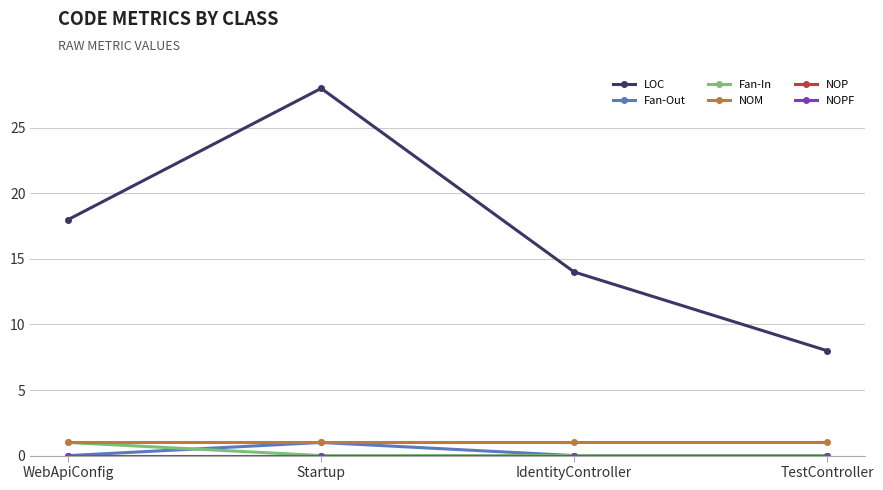

Reading right to left, what are all the values shown in this chart?

LOC: 8	14	28	18
Fan-Out: 0	0	1	0
Fan-In: 0	0	0	1
NOM: 1	1	1	1
NOP: 0	0	0	0
NOPF: 0	0	0	0